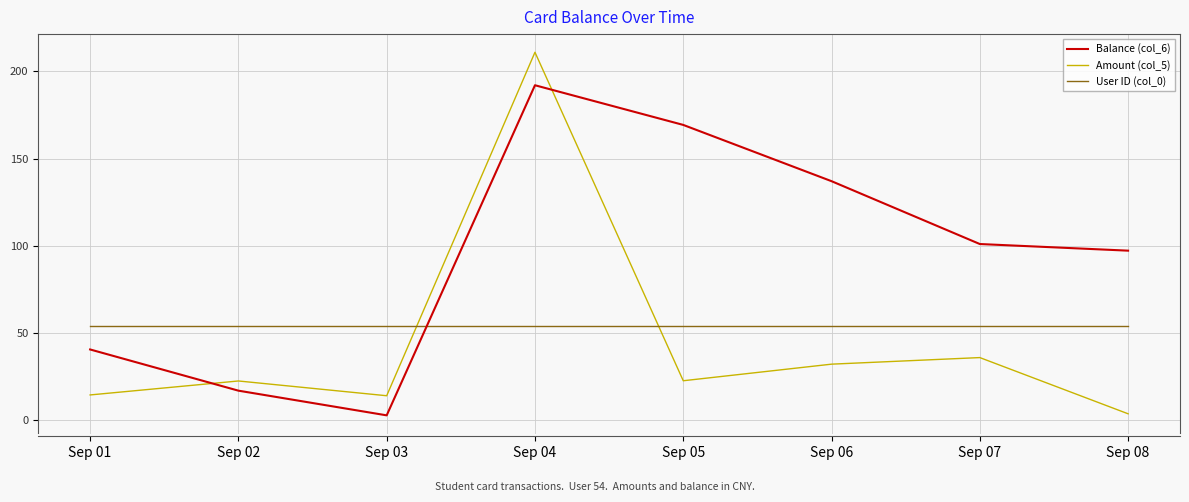

True or false: Amount (col_5) and Balance (col_6) cross at least once.

True